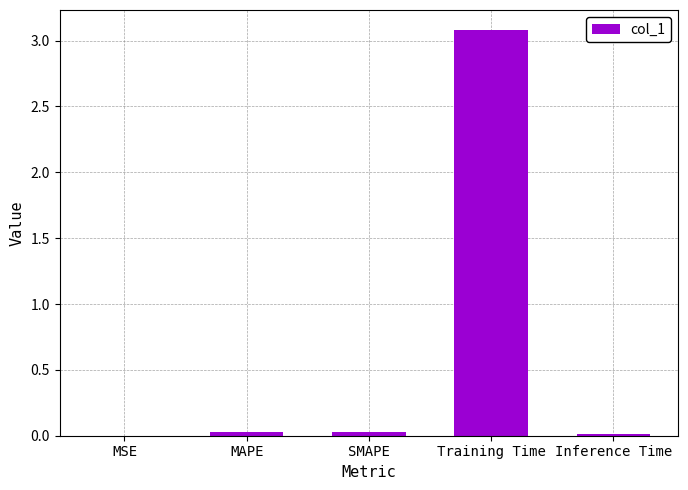

The chart shows a value of 0.0 at SMAPE. True or false?

True